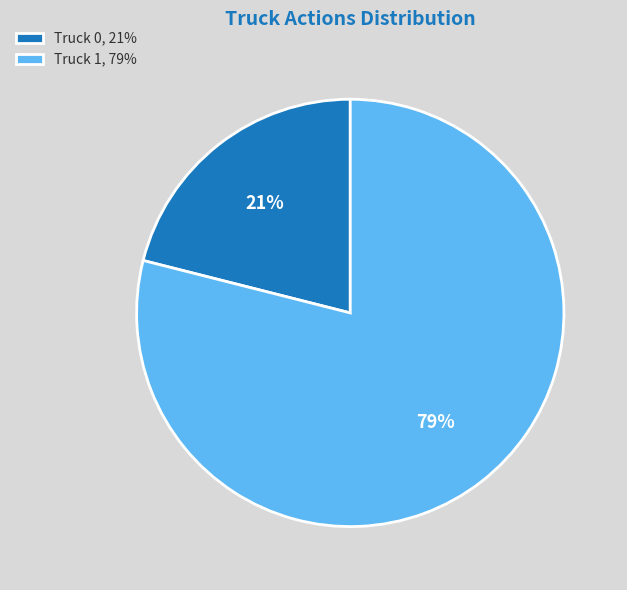

Is the sum of Truck 1, 79% and Truck 0, 21% greater than half?

Yes